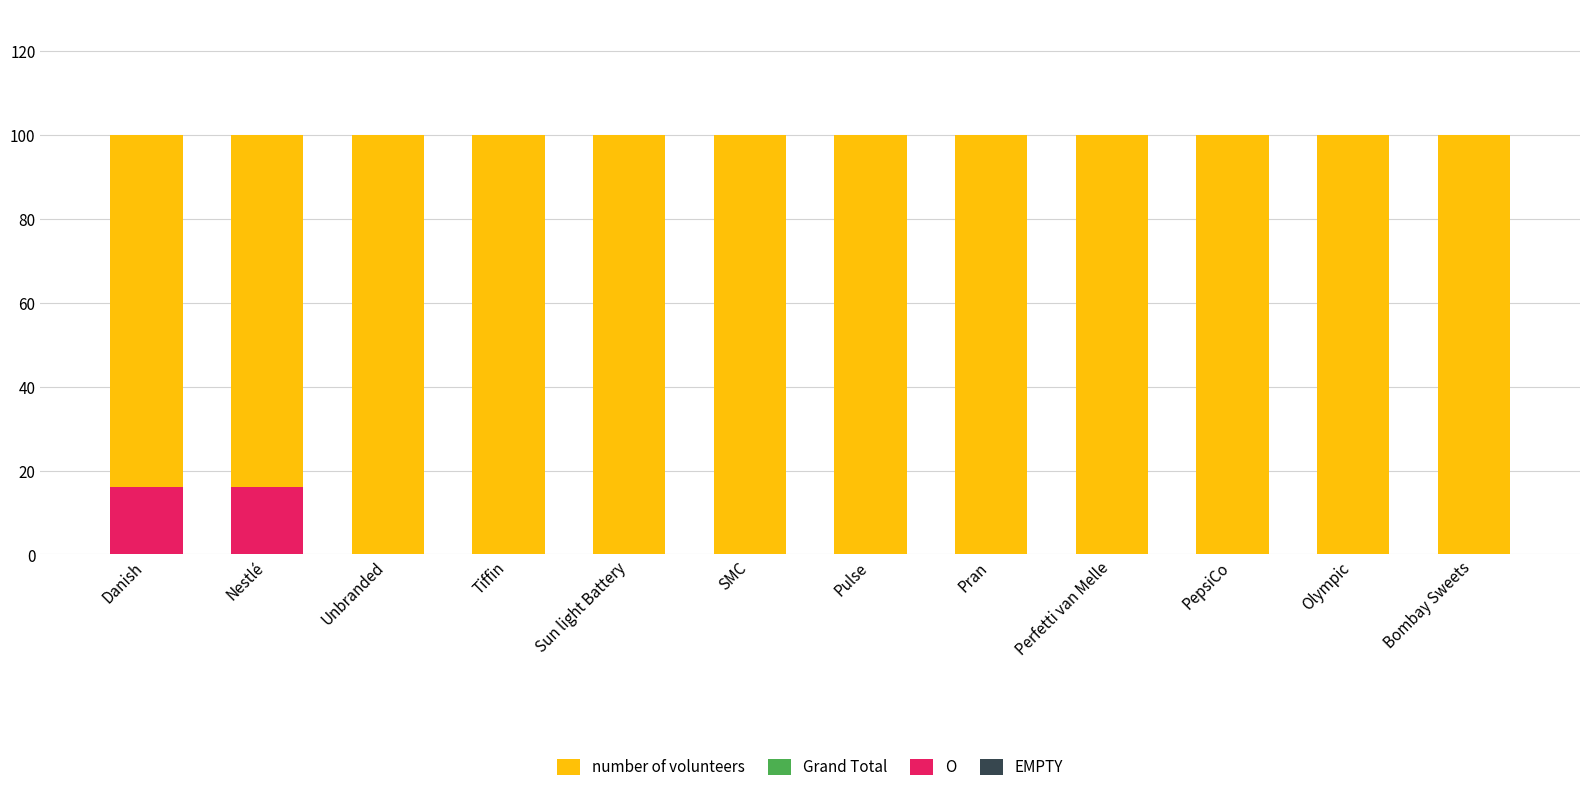

Which series changed the most between Tiffin and Perfetti van Melle?

number of volunteers